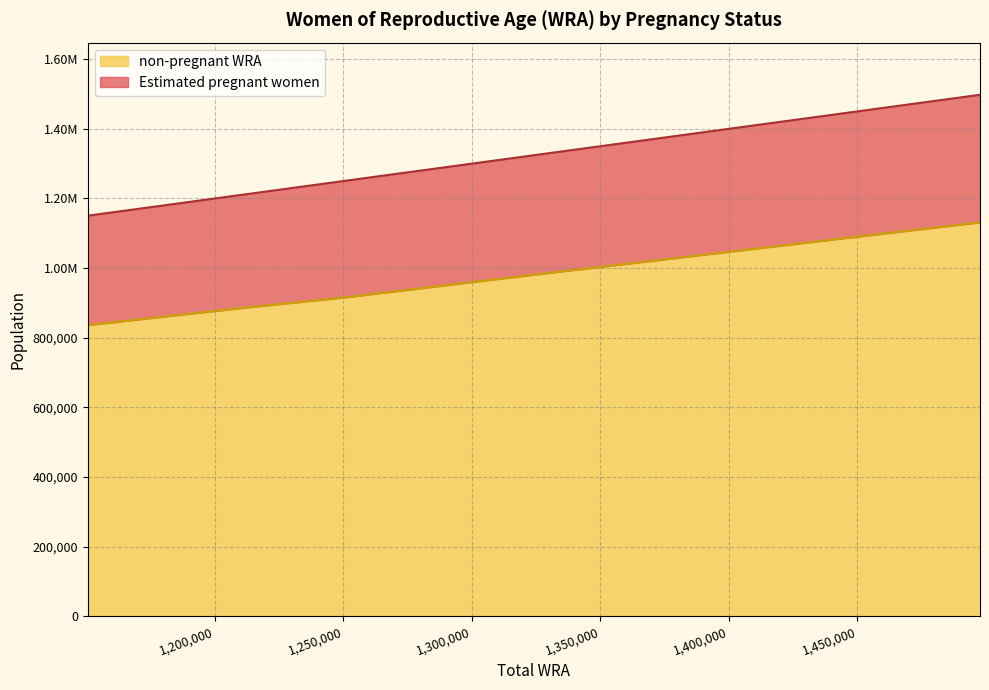

What is the difference between the highest and lowest values at 1323900?

342986.5